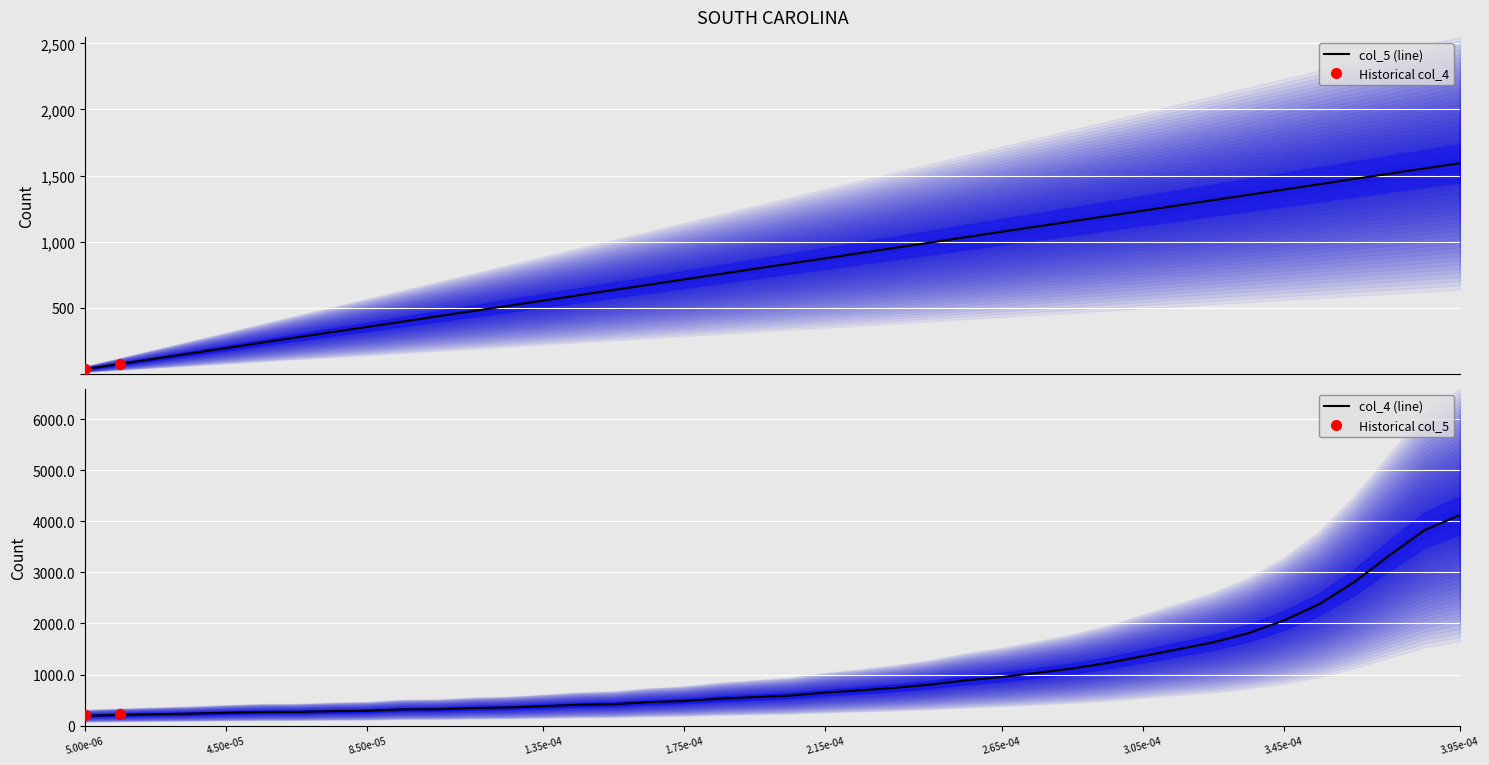

Which has a higher value, 31 or 25?

31